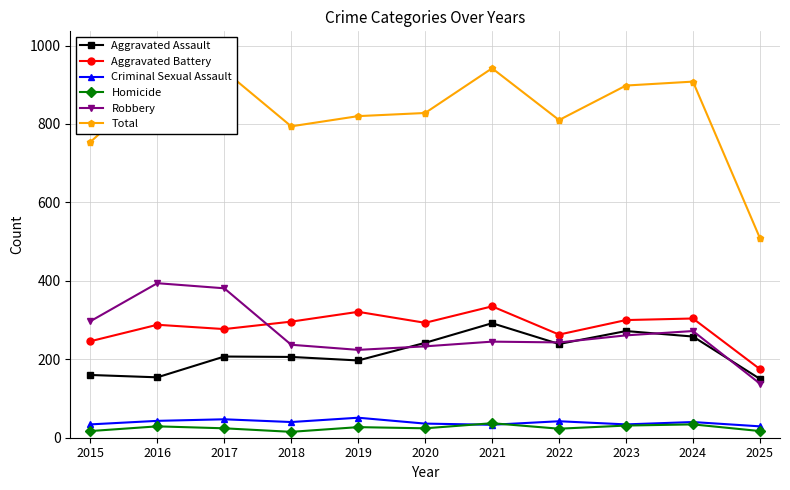

True or false: Aggravated Battery and Aggravated Assault intersect in this chart.

False